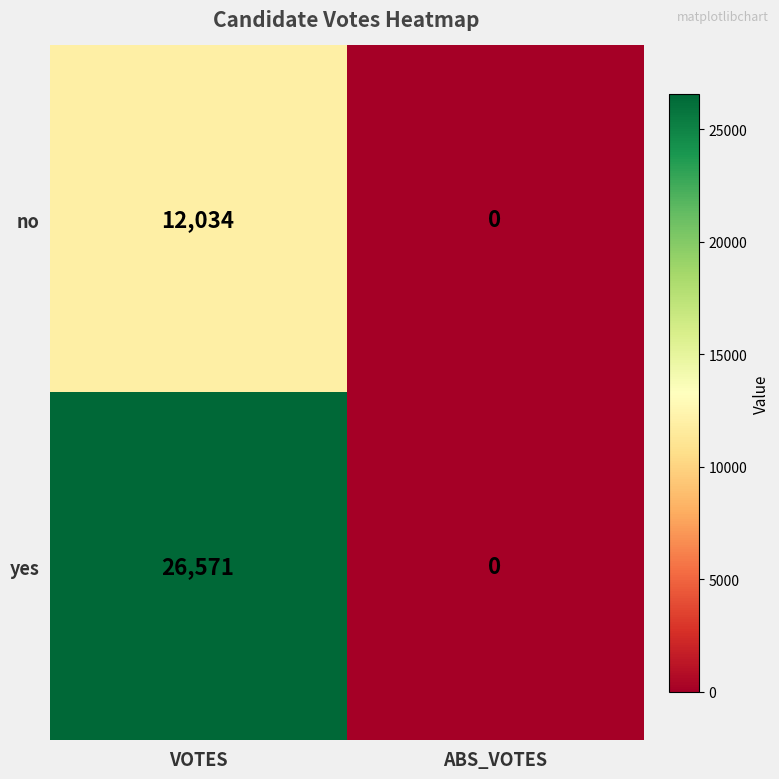

At which label does yes reach its minimum?

ABS_VOTES